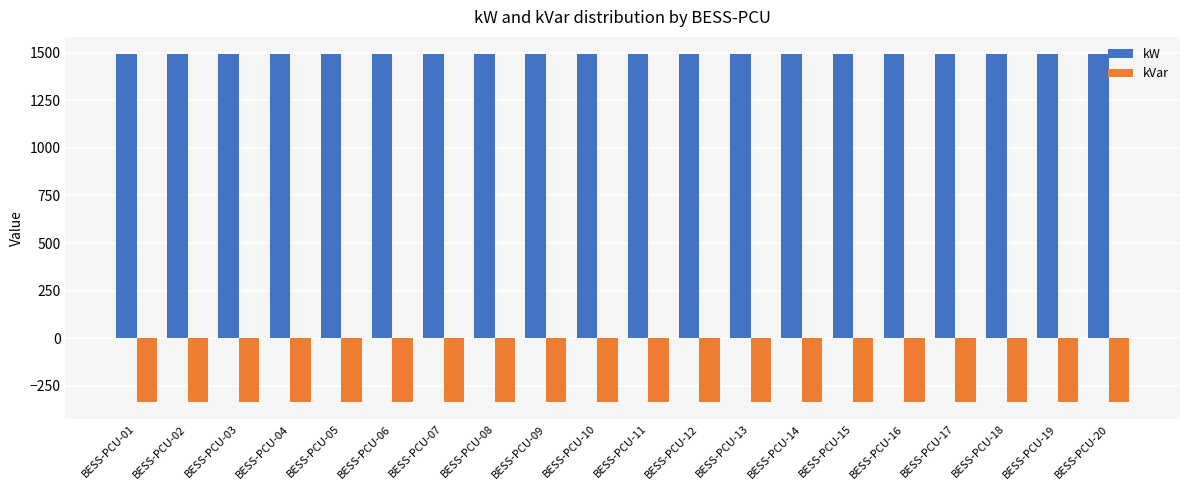

Reading left to right, list all the values displayed in this chart.

kW: 1493	1493	1493	1493	1493	1493	1493	1493	1493	1493	1493	1493	1493	1493	1493	1493	1493	1493	1493	1493
kVar: -335	-335	-335	-335	-335	-335	-335	-335	-335	-335	-335	-335	-335	-335	-335	-335	-335	-335	-335	-335